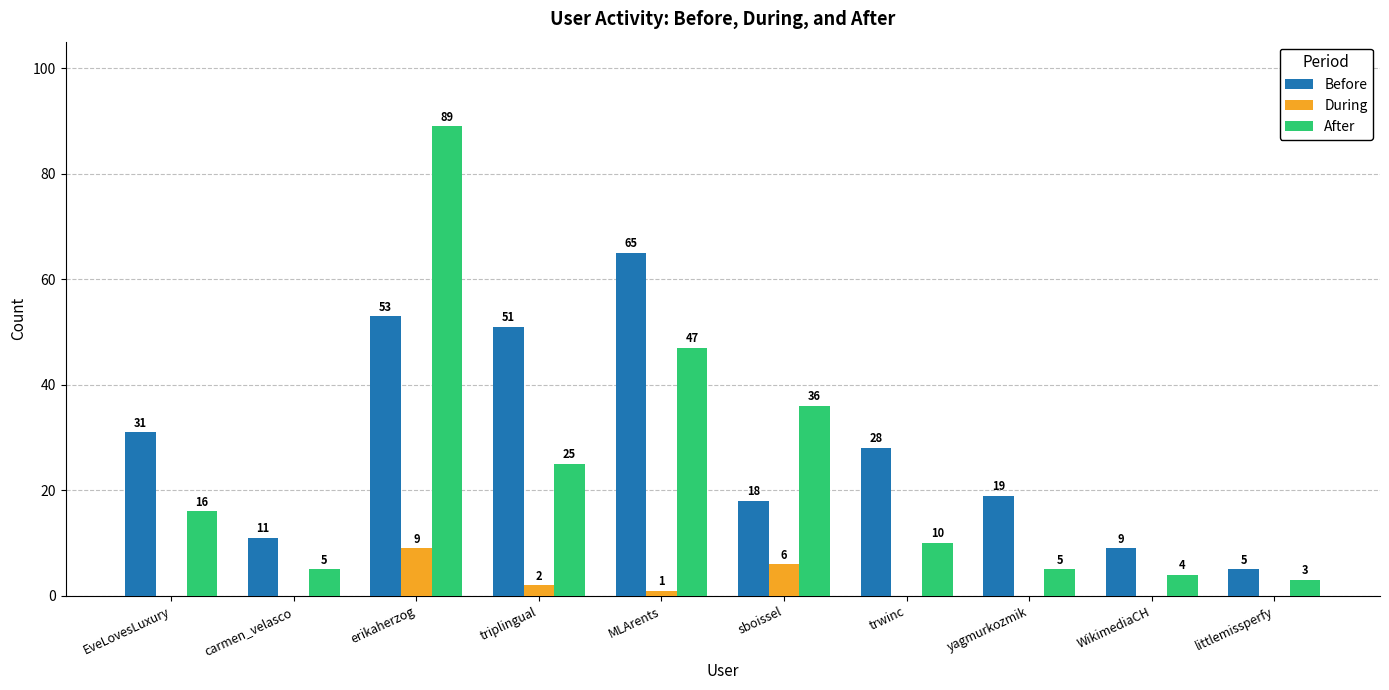

What are all the series names shown in the legend?

Before, During, After